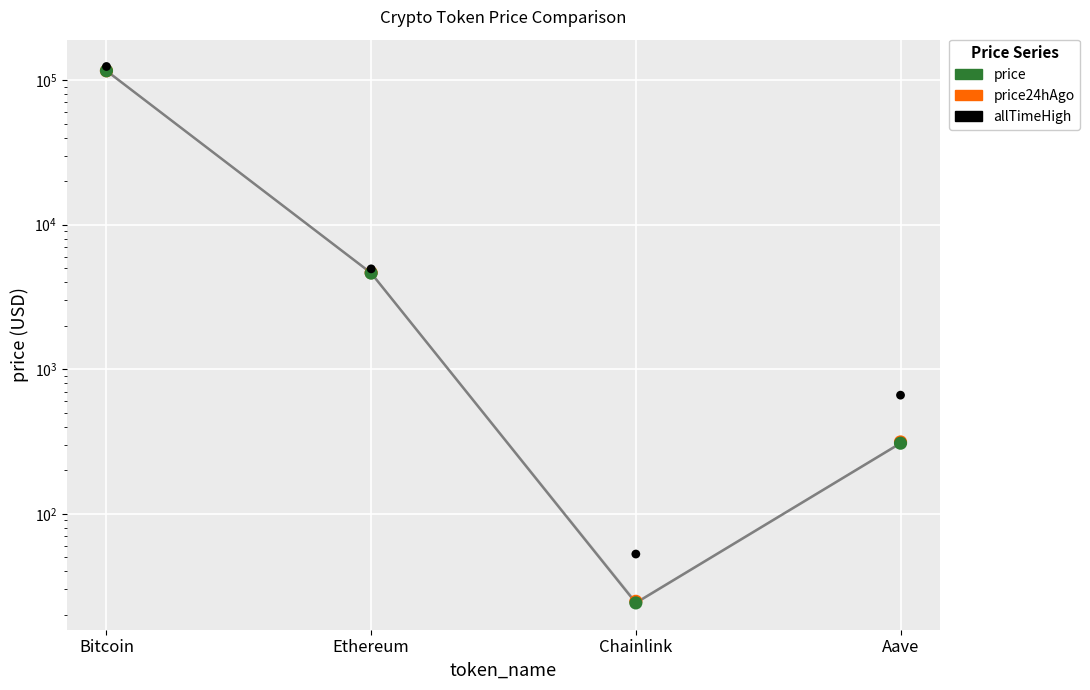

At how many categories does at least one series exceed 31604?

1